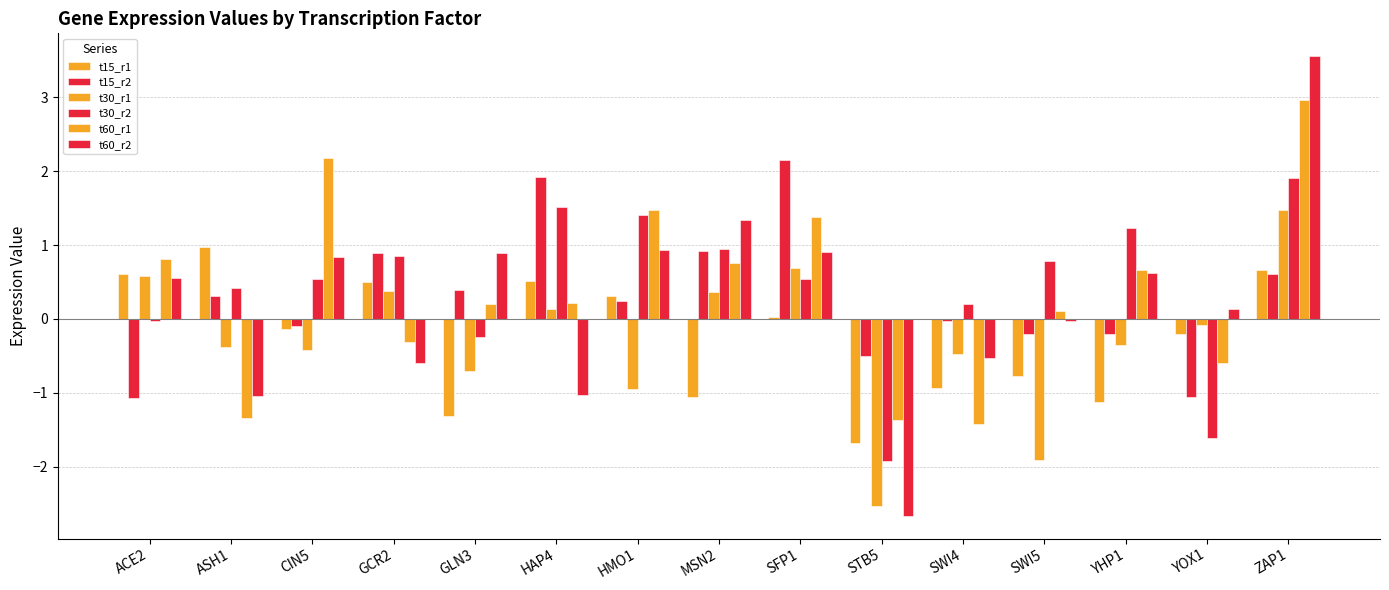

How many series are shown in this chart?

6